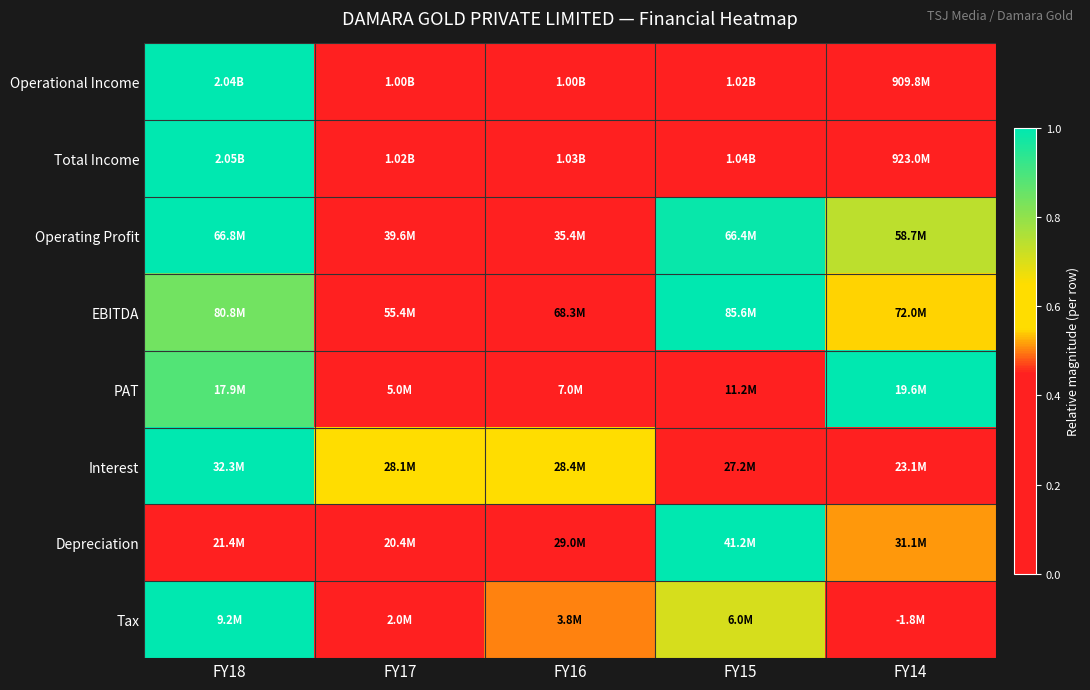

Reading left to right, list all the values displayed in this chart.

Operational Income: FY18=1.0	FY17=0.1	FY16=0.1	FY15=0.1	FY14=0.0
Total Income: FY18=1.0	FY17=0.1	FY16=0.1	FY15=0.1	FY14=0.0
Operating Profit: FY18=1.0	FY17=0.1	FY16=0.0	FY15=1.0	FY14=0.7
EBITDA: FY18=0.8	FY17=0.0	FY16=0.4	FY15=1.0	FY14=0.5
PAT: FY18=0.9	FY17=0.0	FY16=0.1	FY15=0.4	FY14=1.0
Interest: FY18=1.0	FY17=0.6	FY16=0.6	FY15=0.5	FY14=0.0
Depreciation: FY18=0.0	FY17=0.0	FY16=0.4	FY15=1.0	FY14=0.5
Tax: FY18=1.0	FY17=0.3	FY16=0.5	FY15=0.7	FY14=0.0